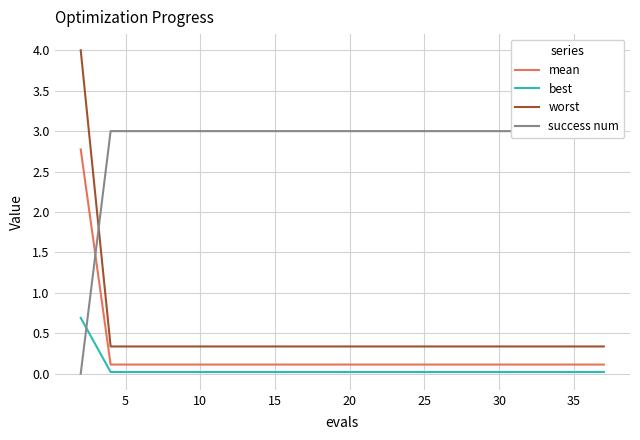

What value does the worst series have at 15?

0.3